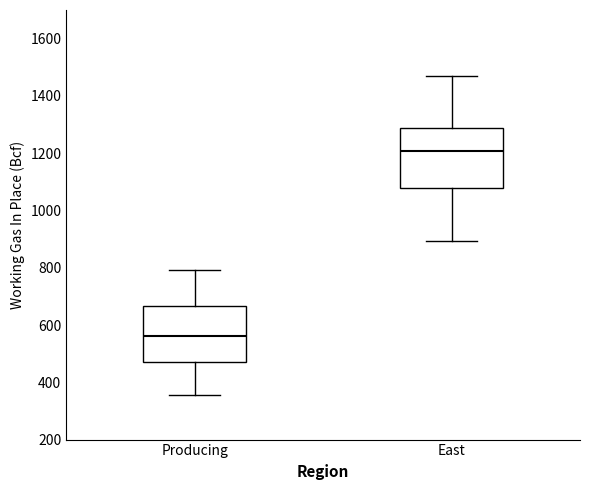

Which box's median line is the lowest?

Producing